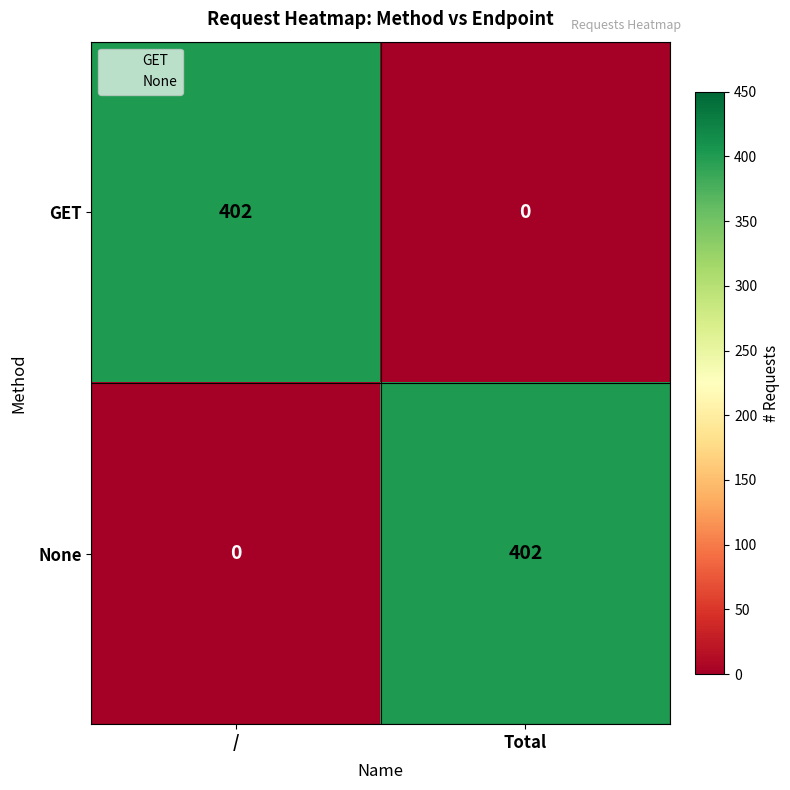

What is the greatest value displayed?

402